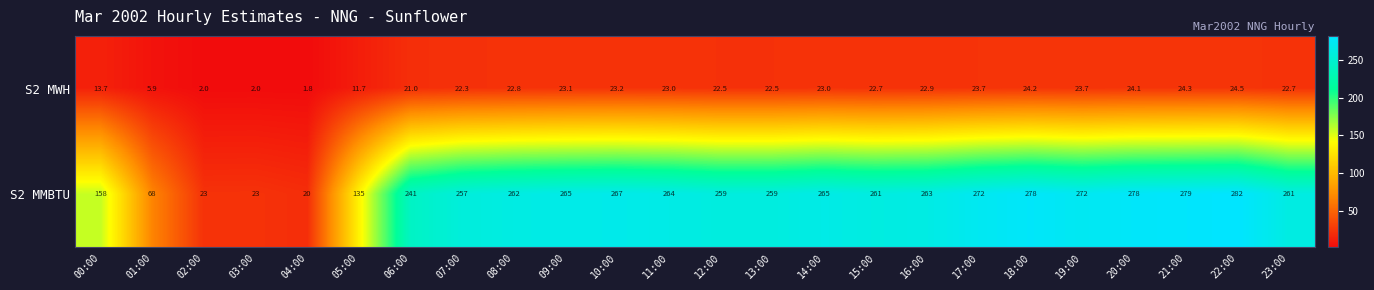

True or false: S2 MWH has a value of 22.3 at 07:00.

True